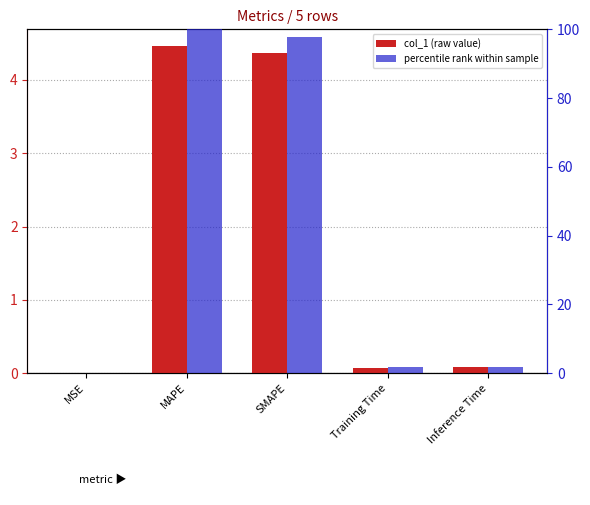

How many values in the percentile rank within sample series exceed 1?

4